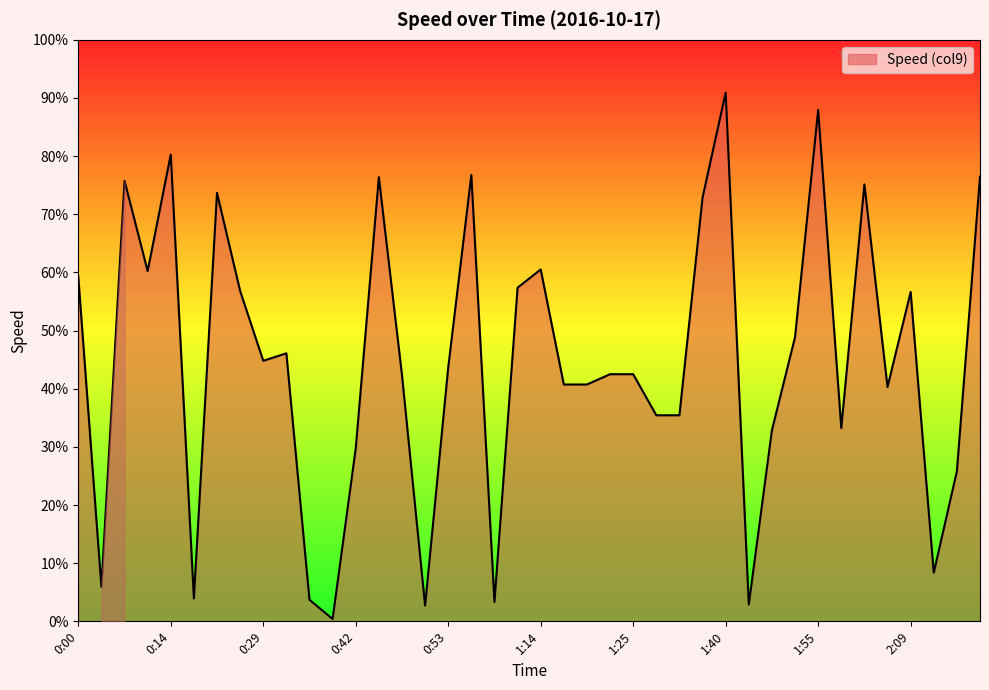

Is this an area chart (filled region under the line)?

Yes